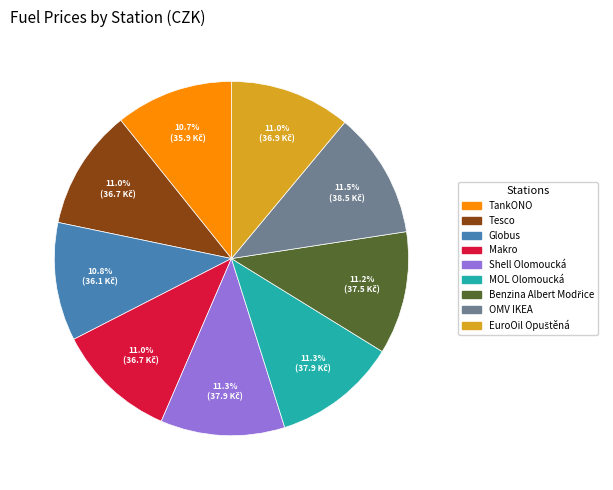

To the nearest percent, what portion does Globus represent?

11%